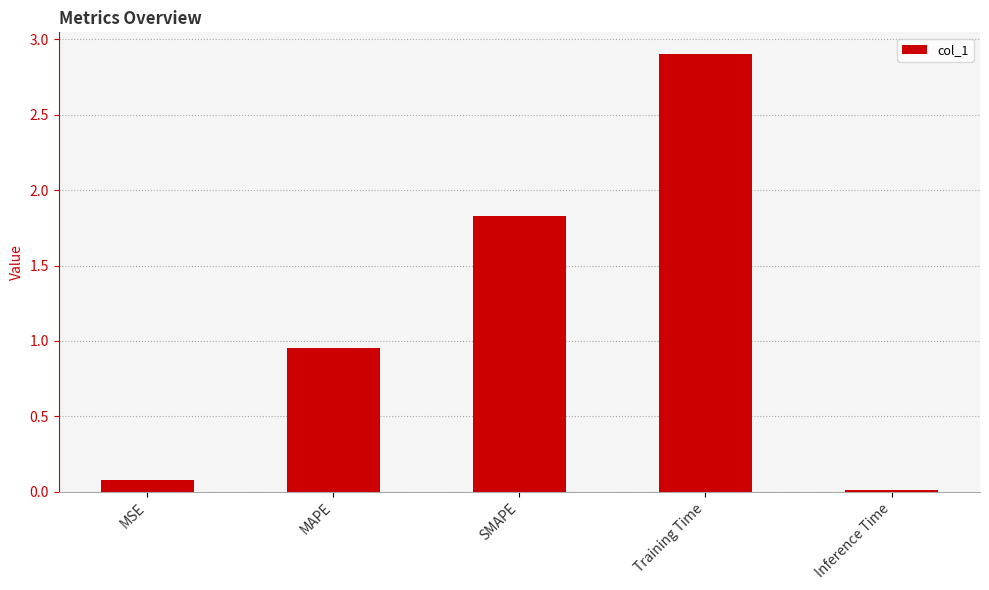

What is the sum of the values at MSE and Inference Time?

0.1